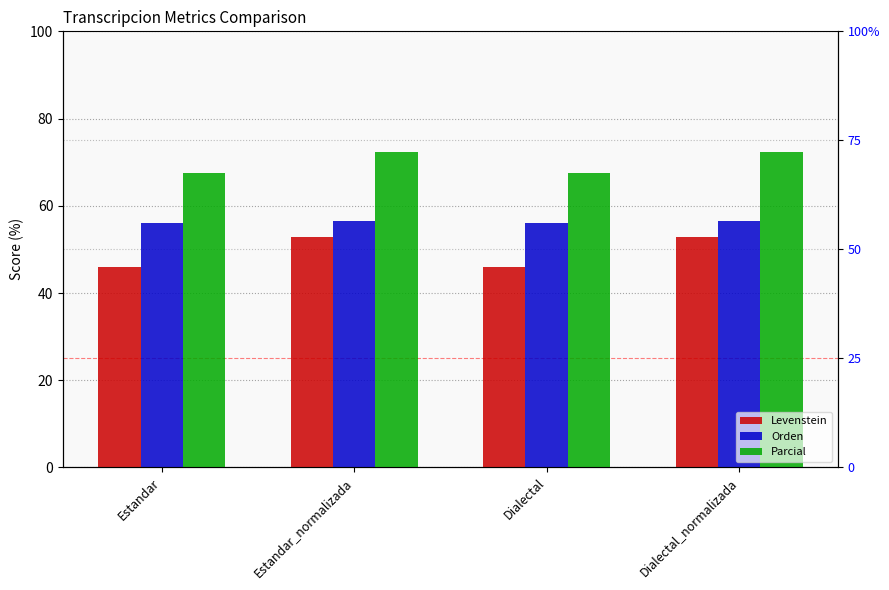

Reading right to left, extract all data points from this chart.

Levenstein: 52.8	46.1	52.8	46.1
Orden: 56.4	56.1	56.4	56.1
Parcial: 72.2	67.5	72.2	67.5